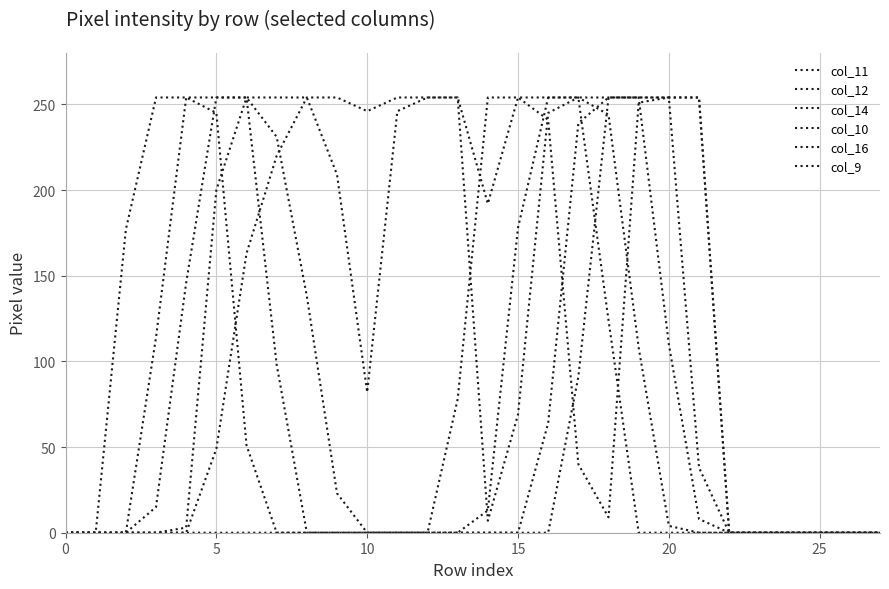

True or false: col_11 has more than 2 points higher than both neighbors.

False